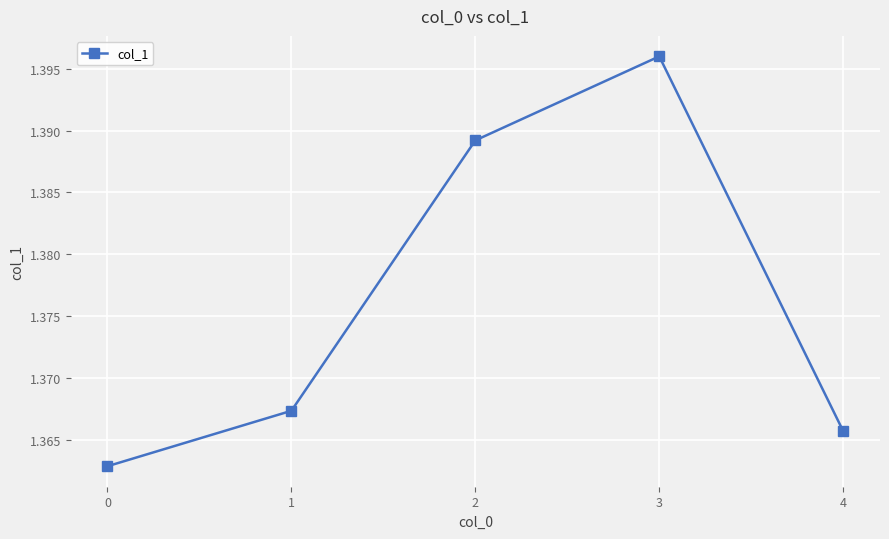

What is the sum of all values?

6.9